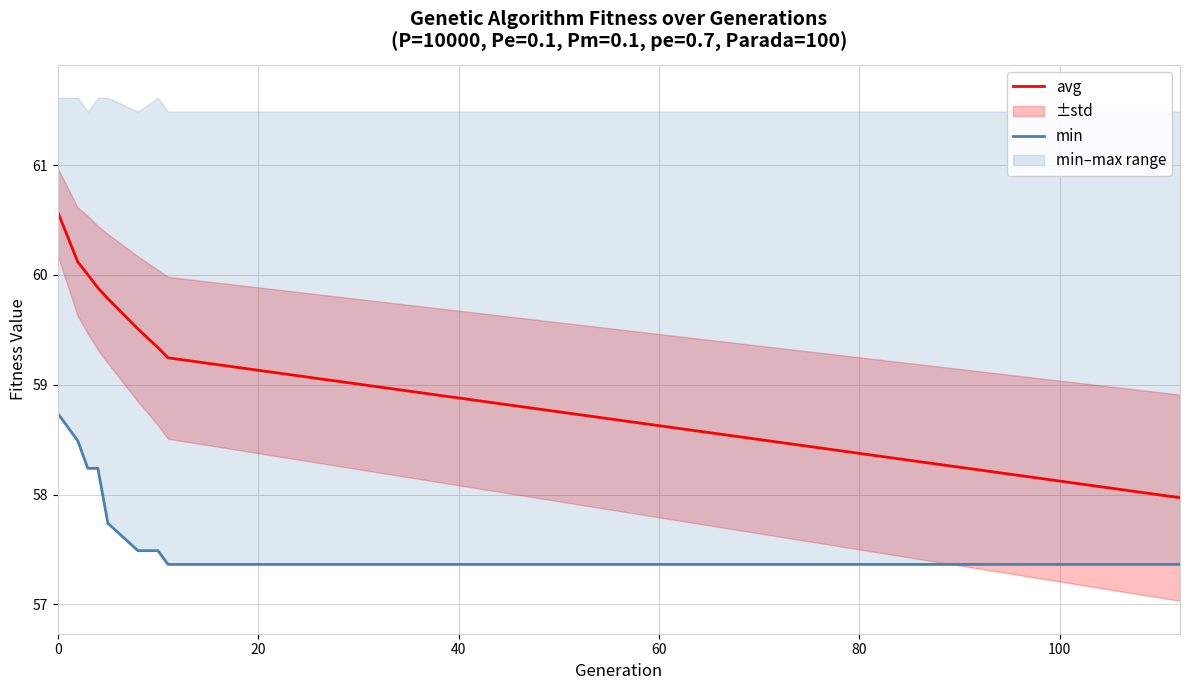

Is the value of avg at 40 greater than the value of min at 20?

Yes